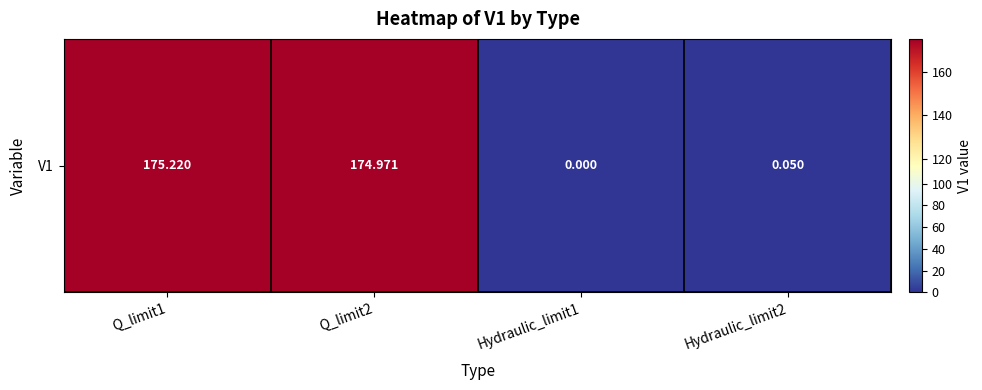

What is the change in value from Q_limit1 to Q_limit2?

-0.2